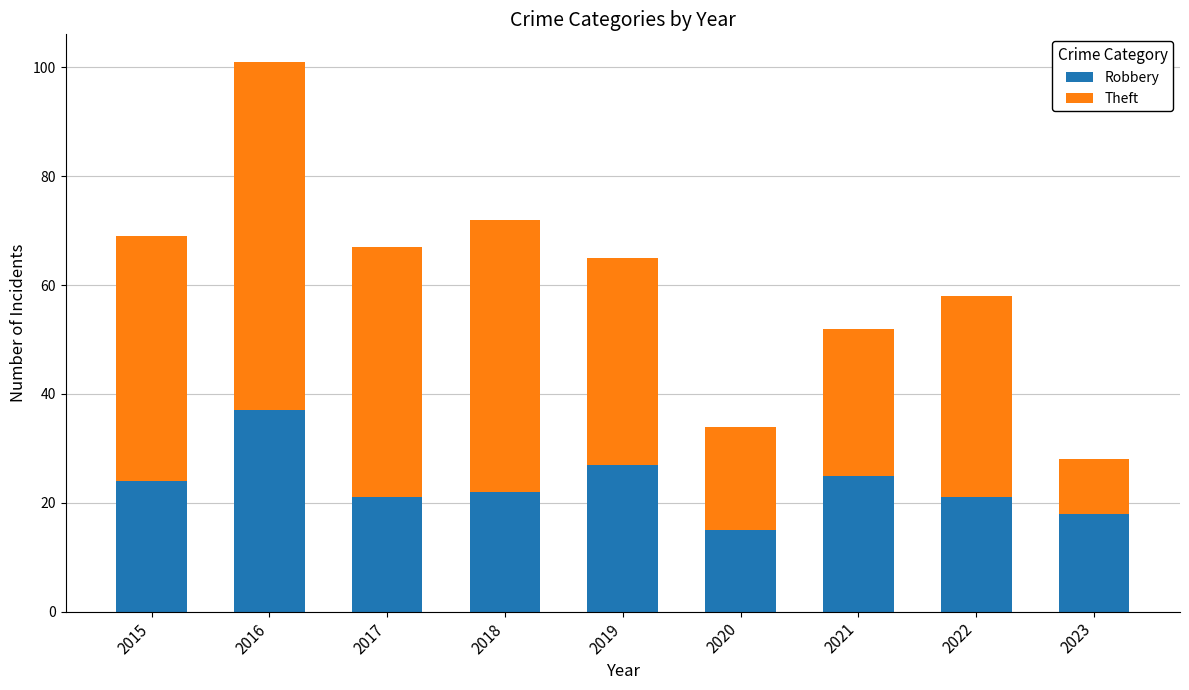

What are all the series names shown in the legend?

Robbery, Theft